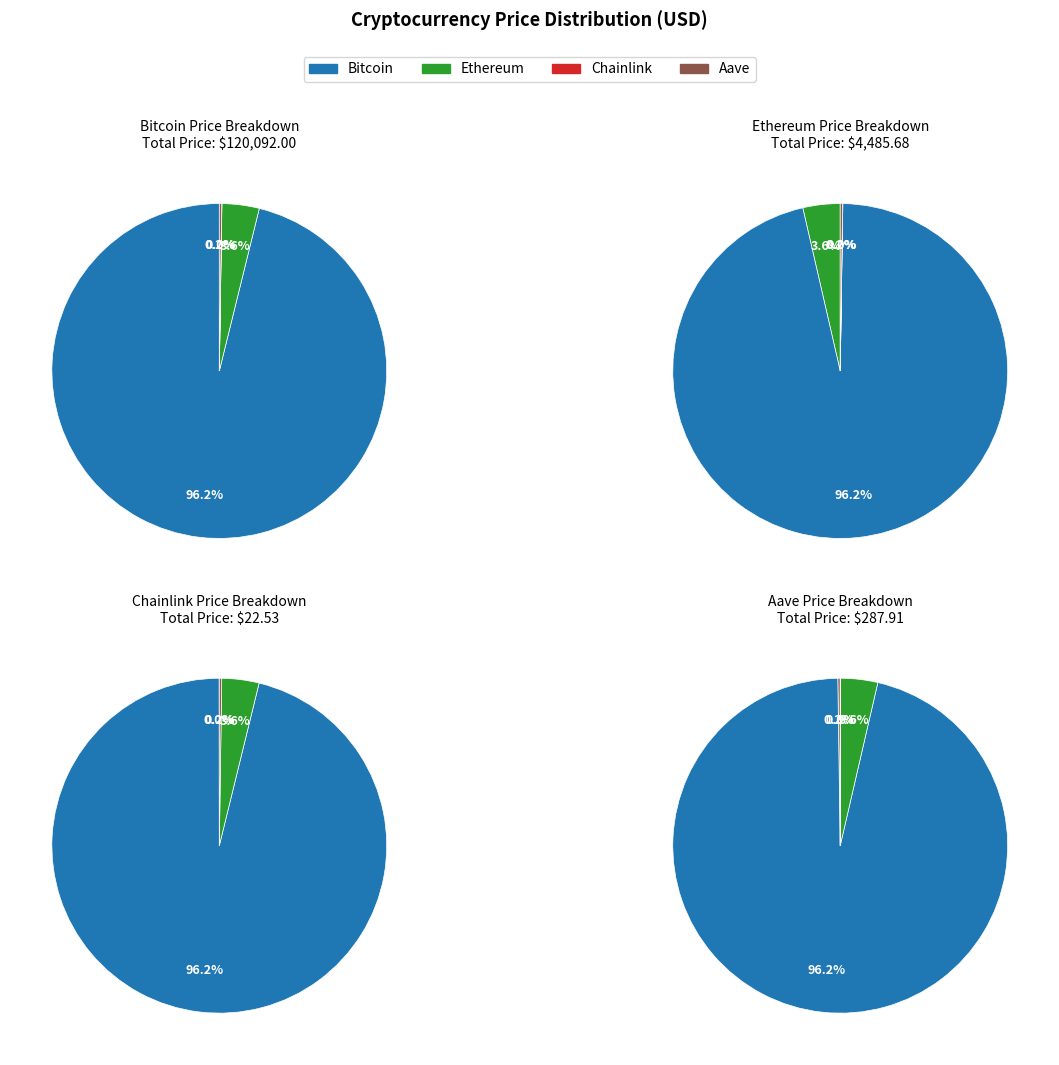

Count the number of slices in the pie.

4